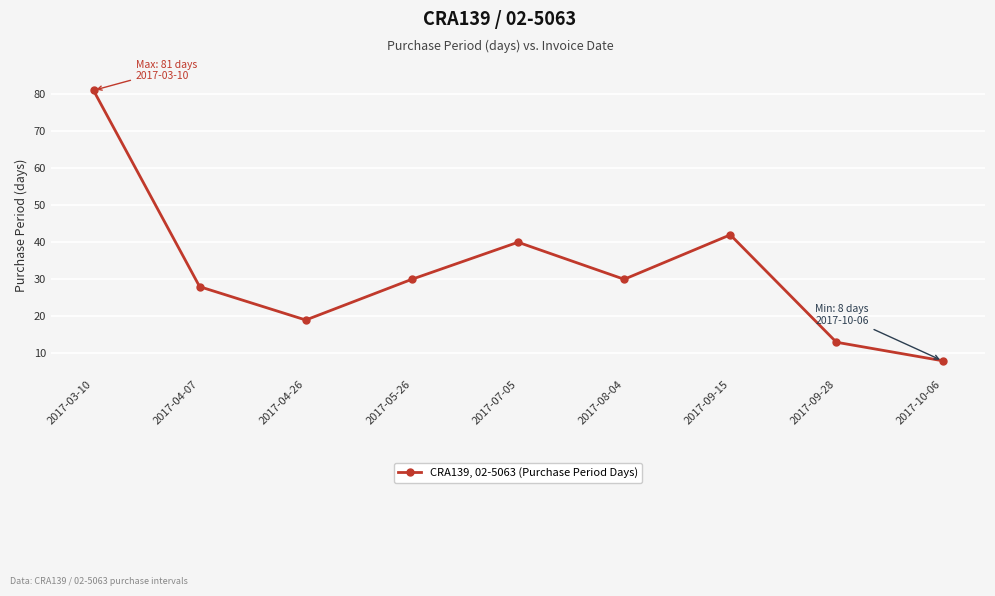

The value at 2017-05-26 is 30. True or false?

True